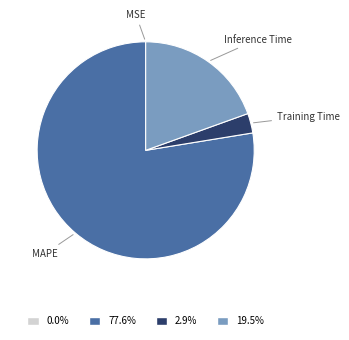

Approximately how many times larger is the value at Inference Time compared to MAPE?

0.3